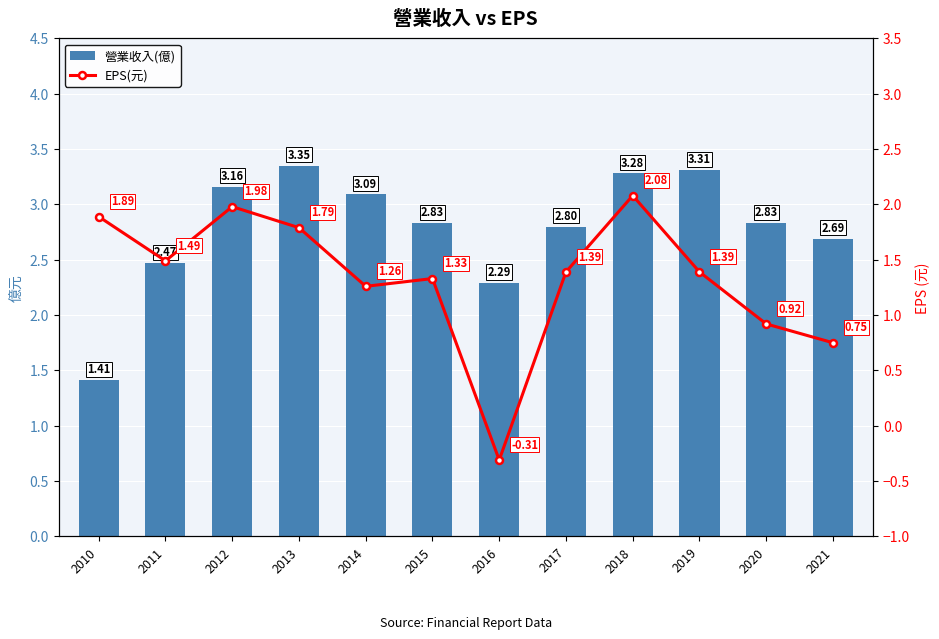

Between 2013 and 2015, which is larger?

2013